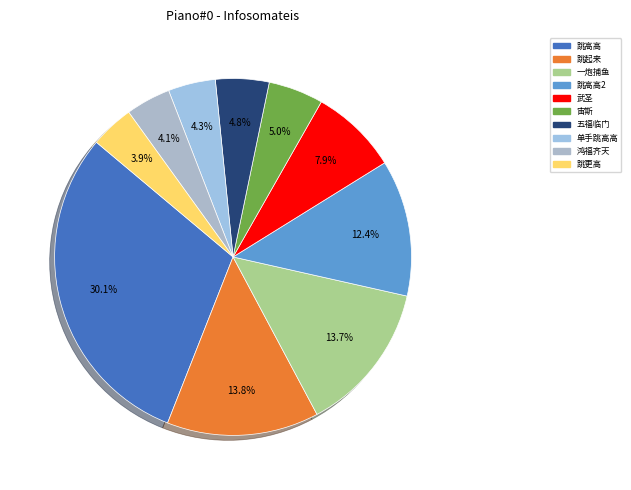

How many segments does this pie chart have?

10